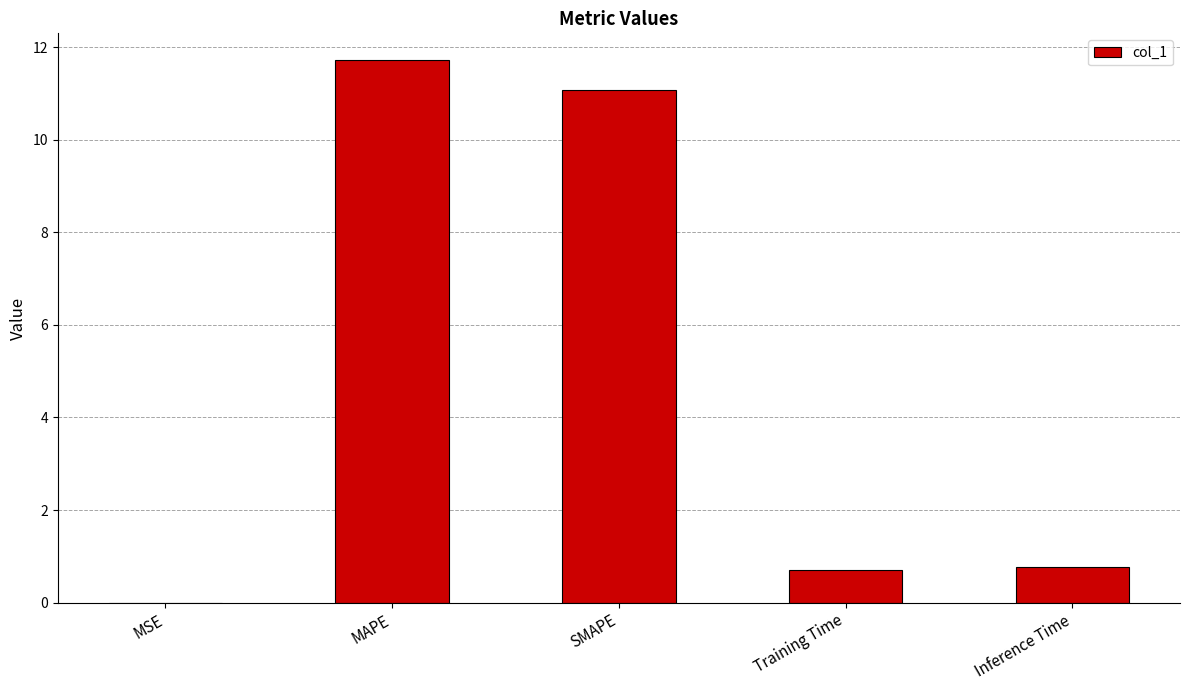

At which category does the chart reach its peak across all series?

MAPE